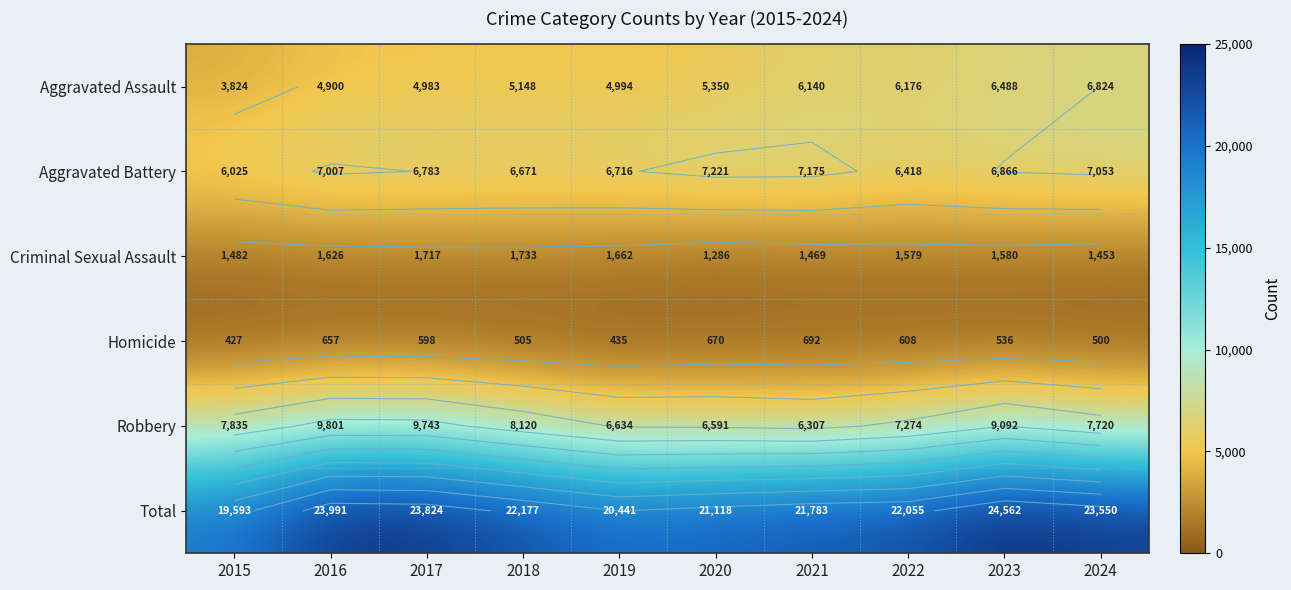

At which category is the sum across all series the highest?

2023